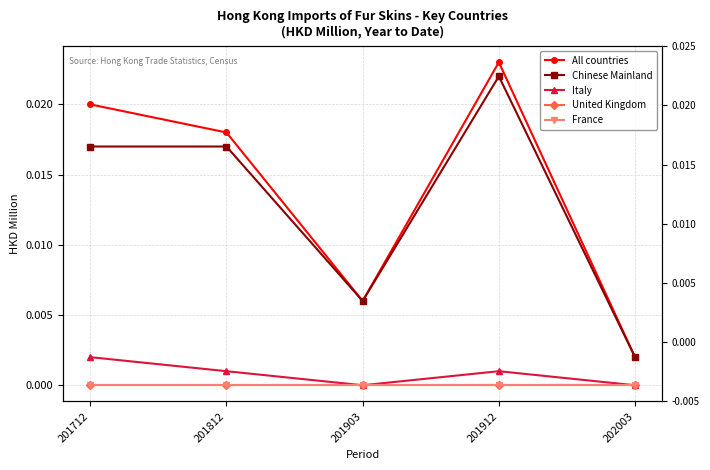

True or false: Chinese Mainland and All countries cross at least once.

False